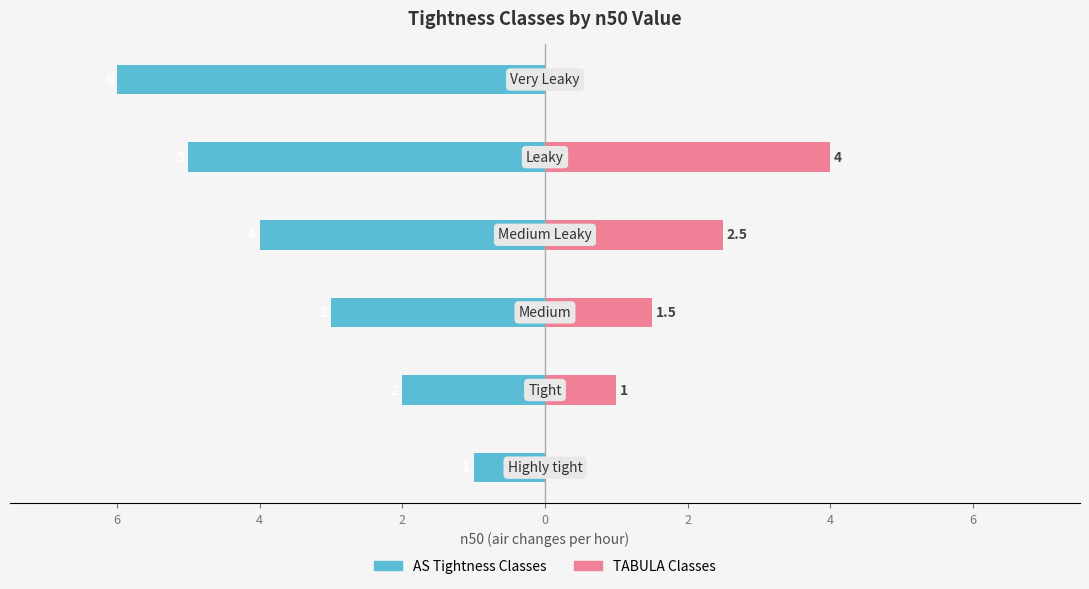

What is the label of the 10th bar from the right?

Highly tight